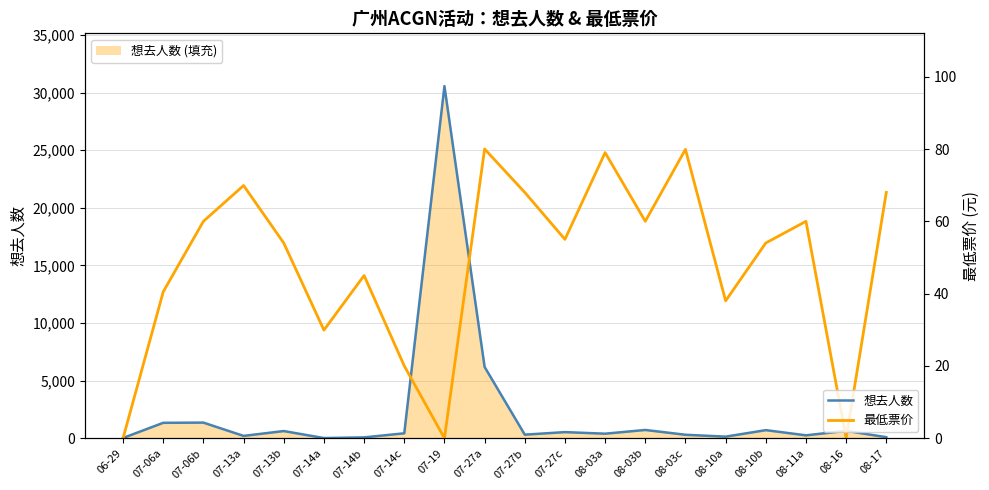

What is the average value of the 想去人数 series?

2241.2